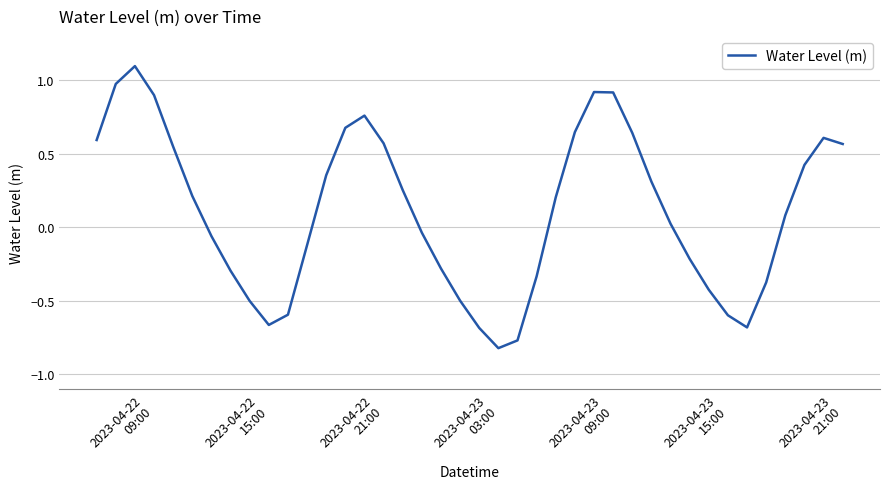

What is the greatest value displayed?

1.1